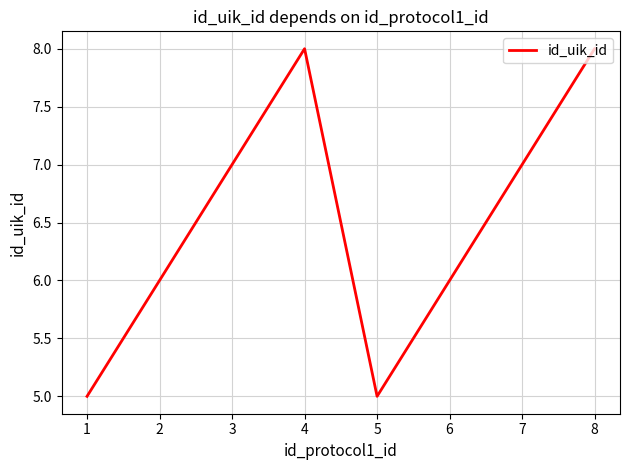

Which has a higher value, 1 or 7?

7